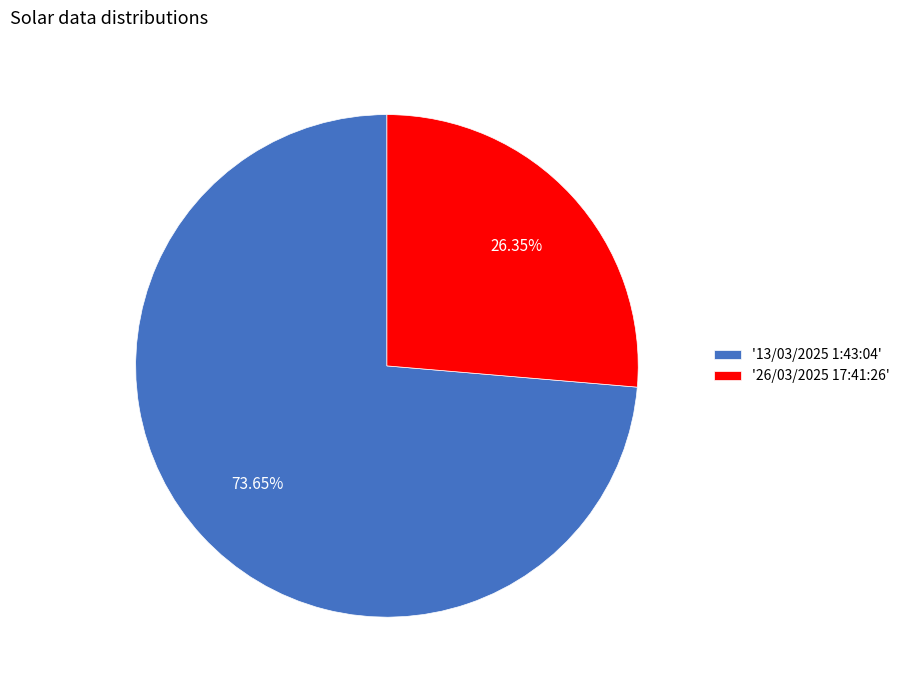

What is the largest slice in the pie chart?

'13/03/2025 1:43:04'